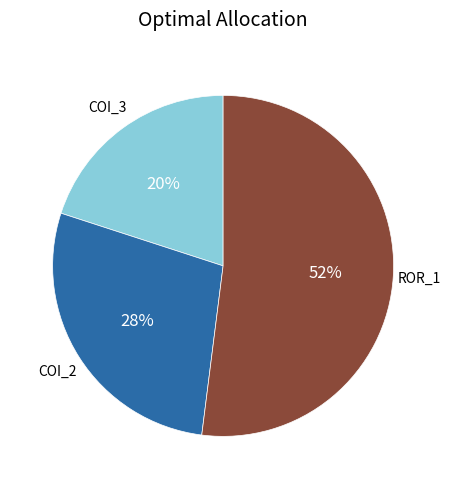

To the nearest percent, what is the average slice percentage?

33%